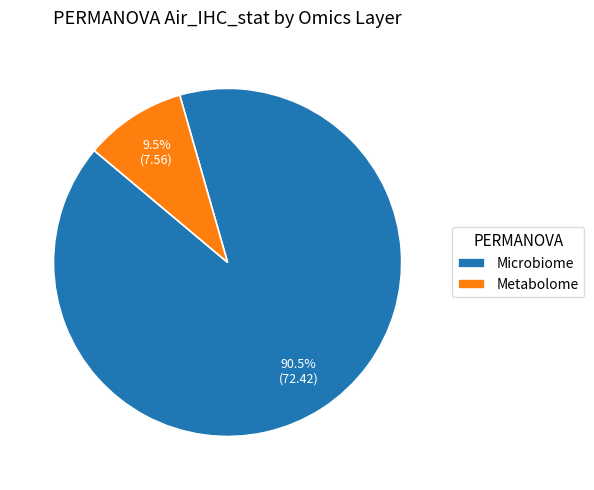

Is the sum of Metabolome and Microbiome greater than half?

Yes